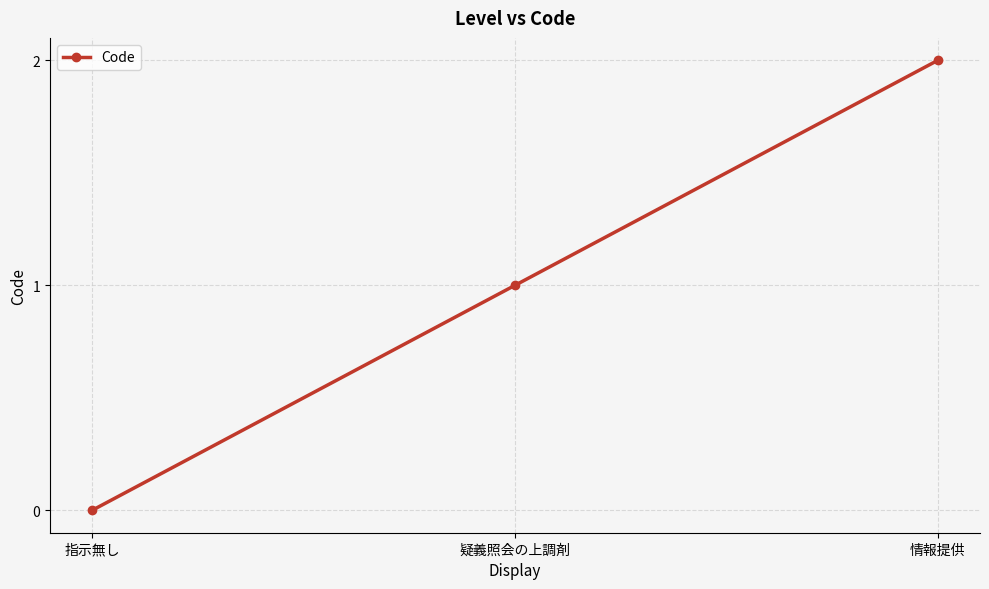

The chart shows a value of -1 at 指示無し. True or false?

False